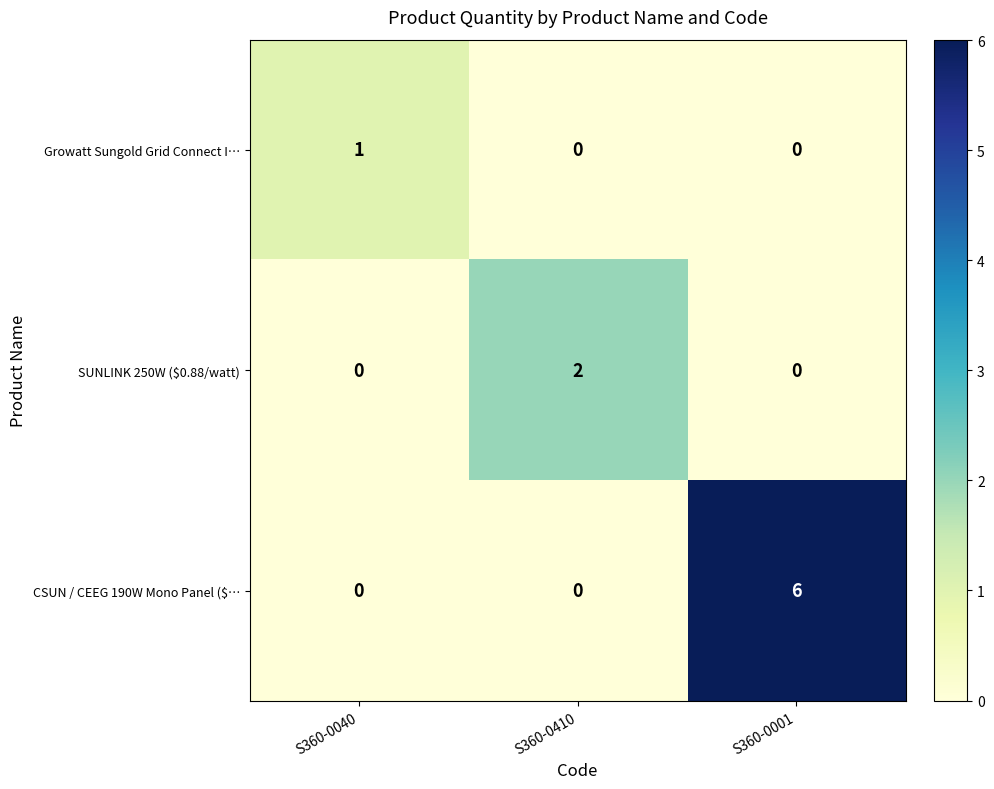

How many values in the Growatt Sungold Grid Connect I… series exceed 0?

1